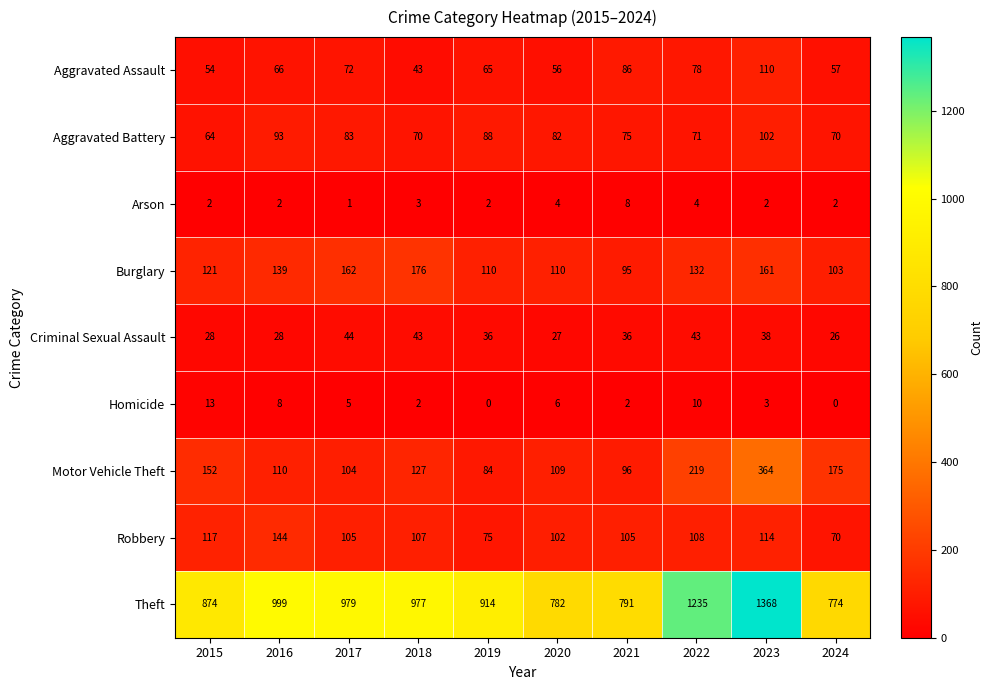

What is the minimum value for Aggravated Battery?

64